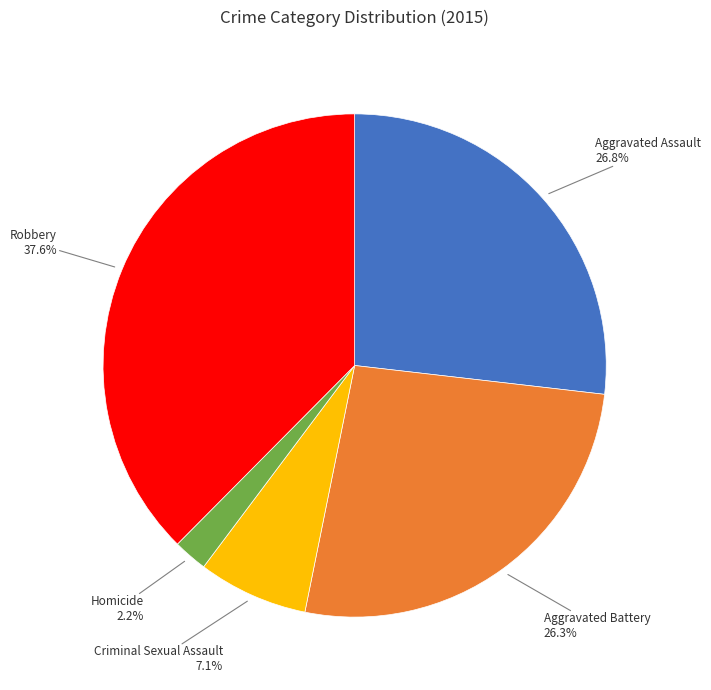

Does Aggravated Assault account for over 50% of the chart?

No